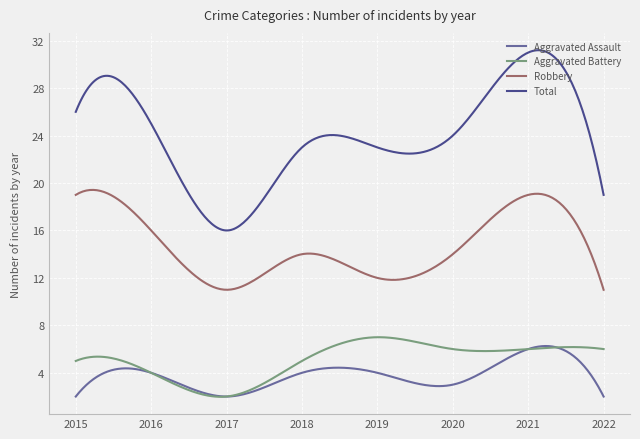

Does the chart display data point markers on the line(s)?

No